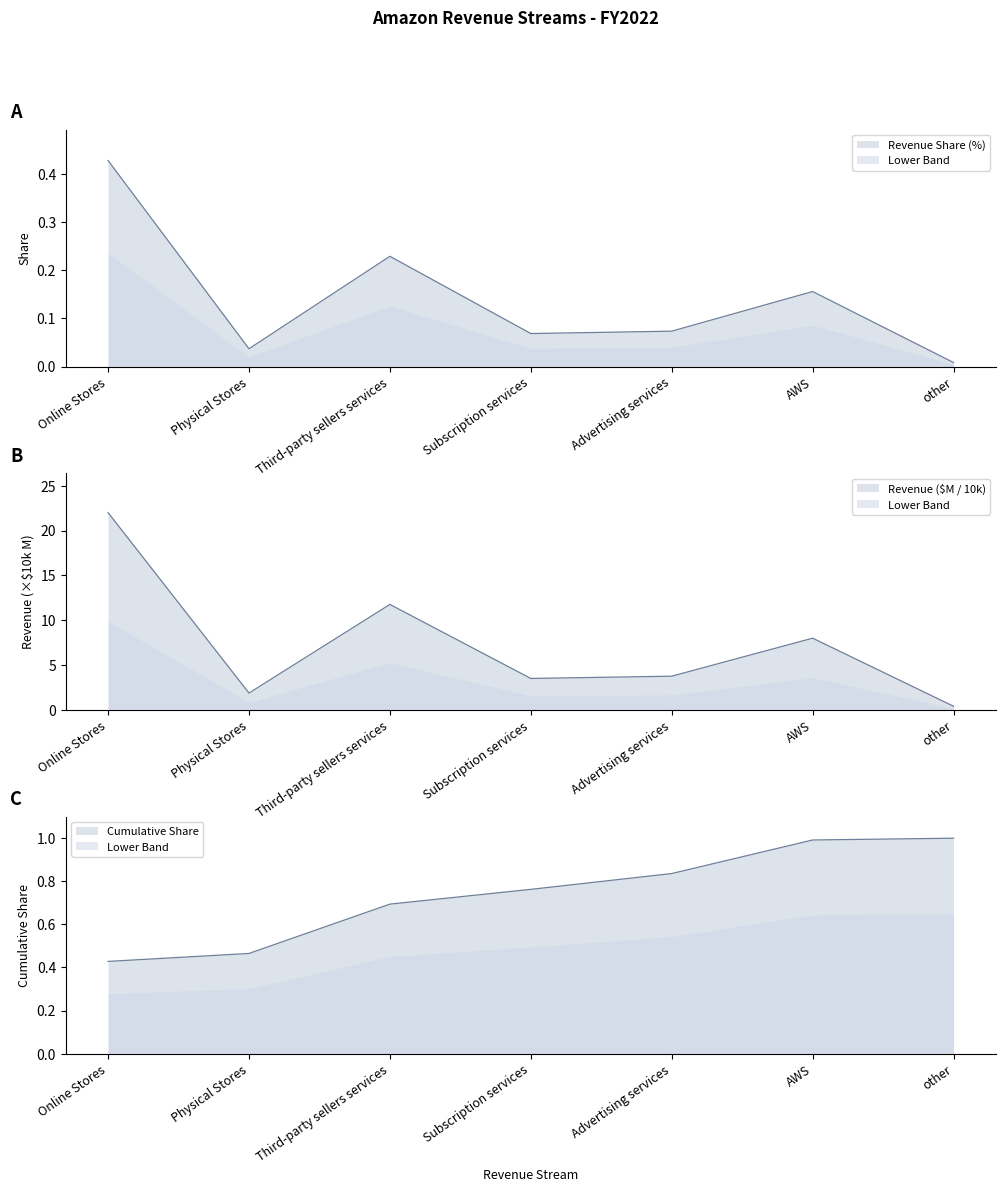

Which category has the lowest value across all series?

other